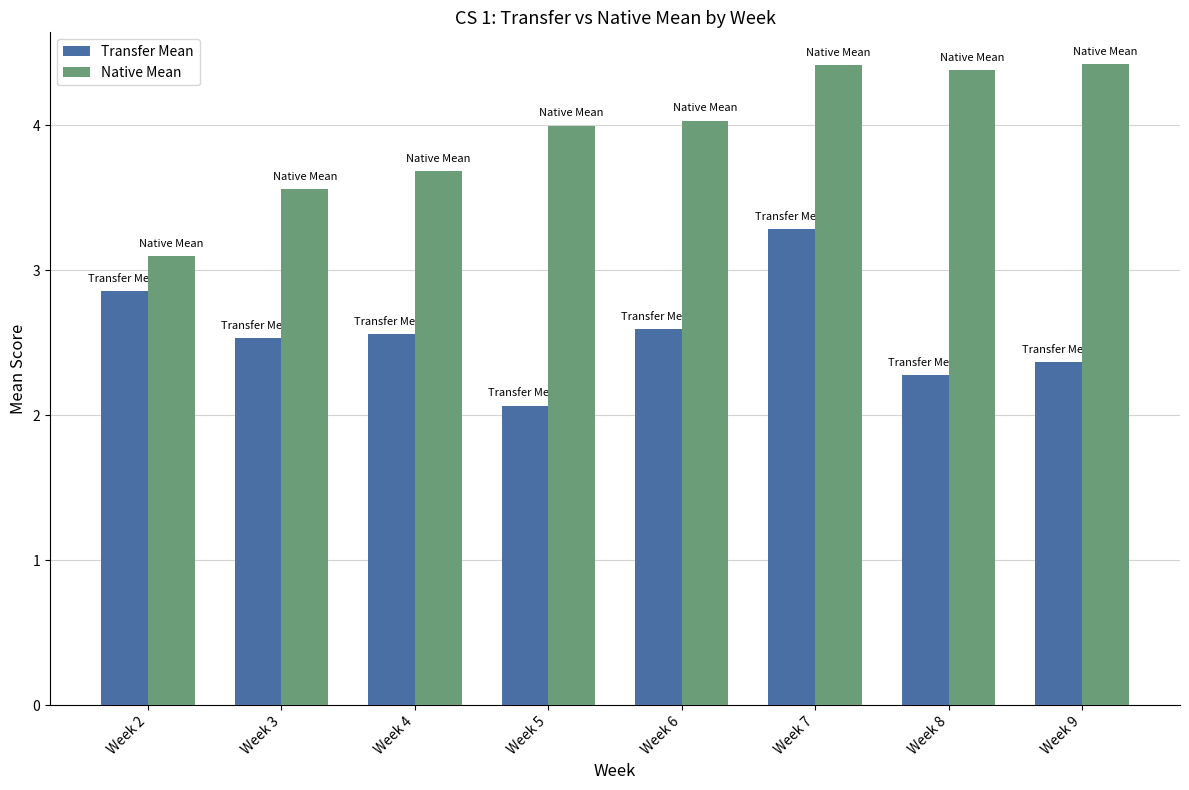

Rank the series by their maximum value, from lowest to highest.

Transfer Mean, Native Mean